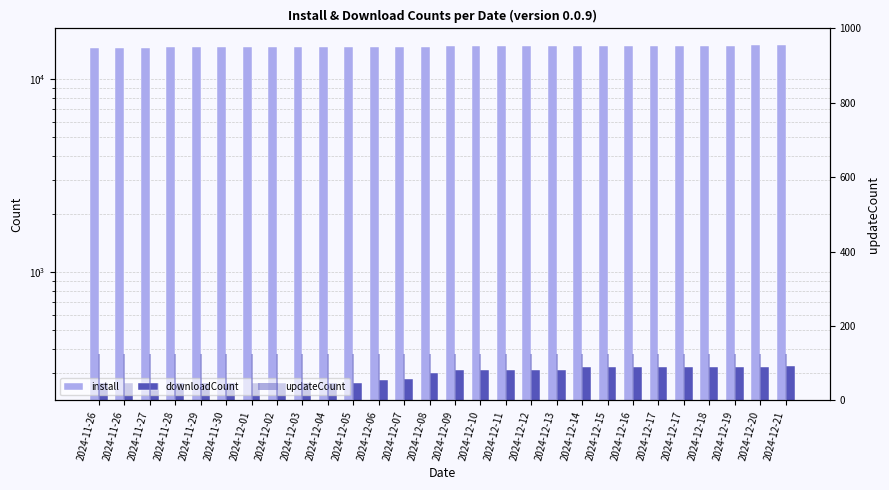

Reading right to left, transcribe all the data shown in this chart.

install: 2024-12-21=15013	2024-12-20=15000	2024-12-19=14981	2024-12-18=14971	2024-12-17=14957	2024-12-17=14947	2024-12-16=14935	2024-12-15=14922	2024-12-14=14912	2024-12-13=14902	2024-12-12=14882	2024-12-11=14863	2024-12-10=14836	2024-12-09=14825	2024-12-08=14810	2024-12-07=14796	2024-12-06=14777	2024-12-05=14756	2024-12-04=14737	2024-12-03=14721	2024-12-02=14704	2024-12-01=14681	2024-11-30=14668	2024-11-29=14659	2024-11-28=14642	2024-11-27=14630	2024-11-26=14609	2024-11-26=14604
downloadCount: 2024-12-21=327	2024-12-20=321	2024-12-19=321	2024-12-18=321	2024-12-17=321	2024-12-17=321	2024-12-16=321	2024-12-15=321	2024-12-14=321	2024-12-13=311	2024-12-12=311	2024-12-11=311	2024-12-10=311	2024-12-09=311	2024-12-08=300	2024-12-07=280	2024-12-06=275	2024-12-05=265	2024-12-04=265	2024-12-03=265	2024-12-02=265	2024-12-01=265	2024-11-30=265	2024-11-29=265	2024-11-28=265	2024-11-27=265	2024-11-26=265	2024-11-26=265
updateCount: 2024-12-21=125	2024-12-20=125	2024-12-19=125	2024-12-18=125	2024-12-17=125	2024-12-17=125	2024-12-16=125	2024-12-15=125	2024-12-14=125	2024-12-13=125	2024-12-12=125	2024-12-11=125	2024-12-10=125	2024-12-09=125	2024-12-08=125	2024-12-07=125	2024-12-06=125	2024-12-05=125	2024-12-04=125	2024-12-03=125	2024-12-02=125	2024-12-01=125	2024-11-30=125	2024-11-29=125	2024-11-28=125	2024-11-27=125	2024-11-26=125	2024-11-26=125